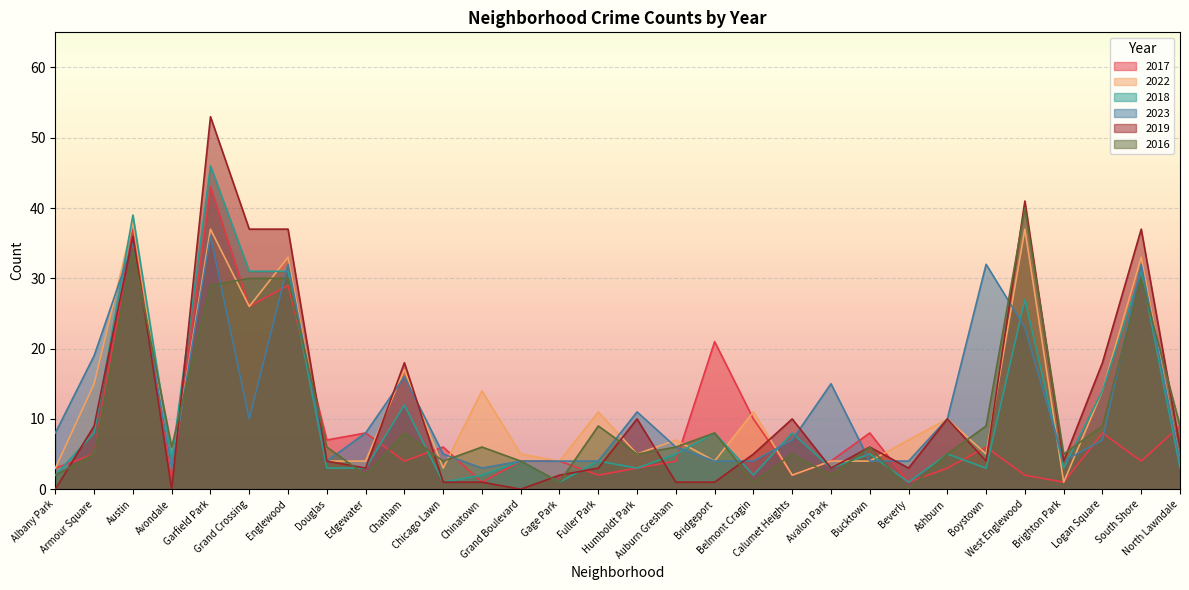

What position from the left is Edgewater?

9